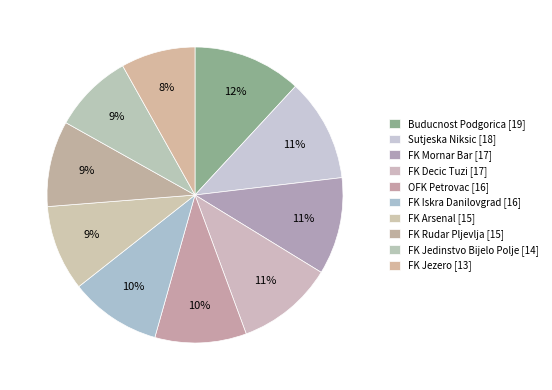

What percentage do Sutjeska Niksic and FK Jezero together represent?

19.4%